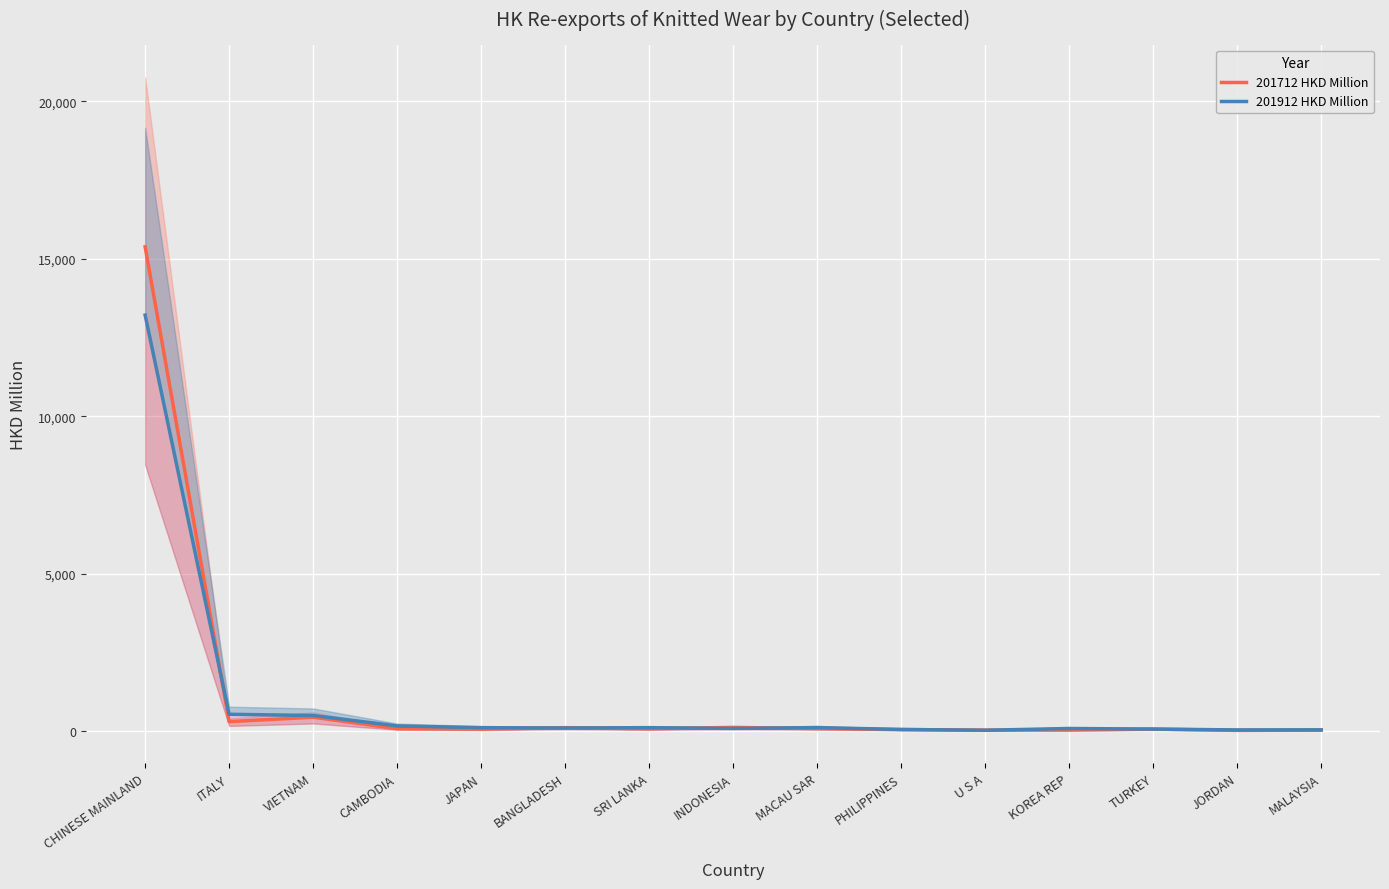

Is it true that 201712 HKD Million equals 282.6 at VIETNAM?

False